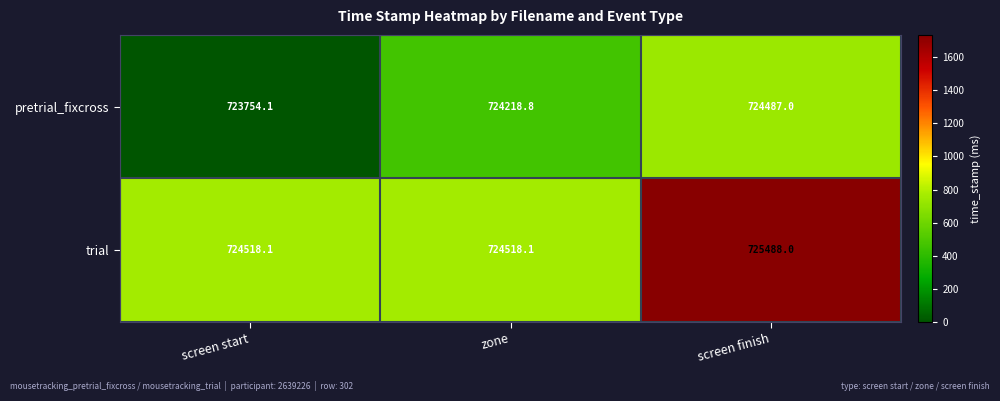

At which category is the sum across all series the highest?

screen finish